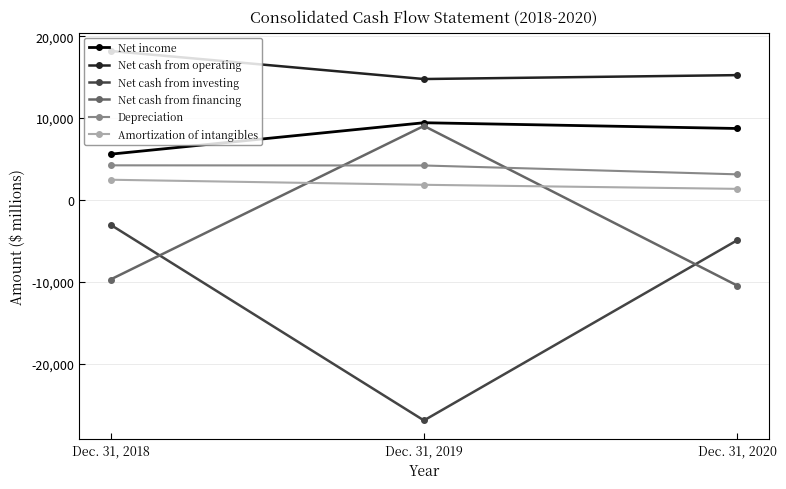

Does the chart display data point markers on the line(s)?

Yes